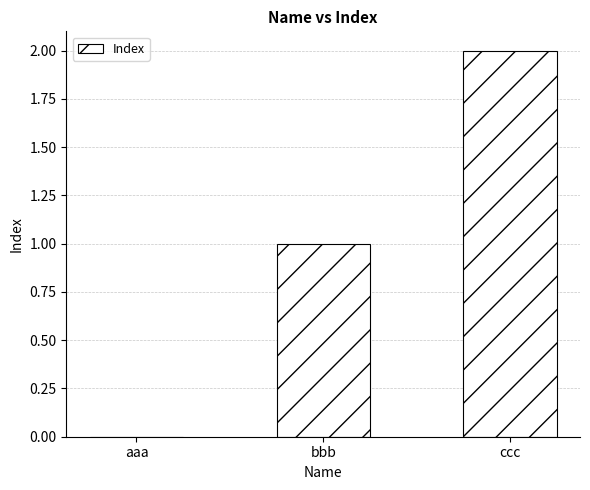

At which category does the chart reach its peak across all series?

ccc